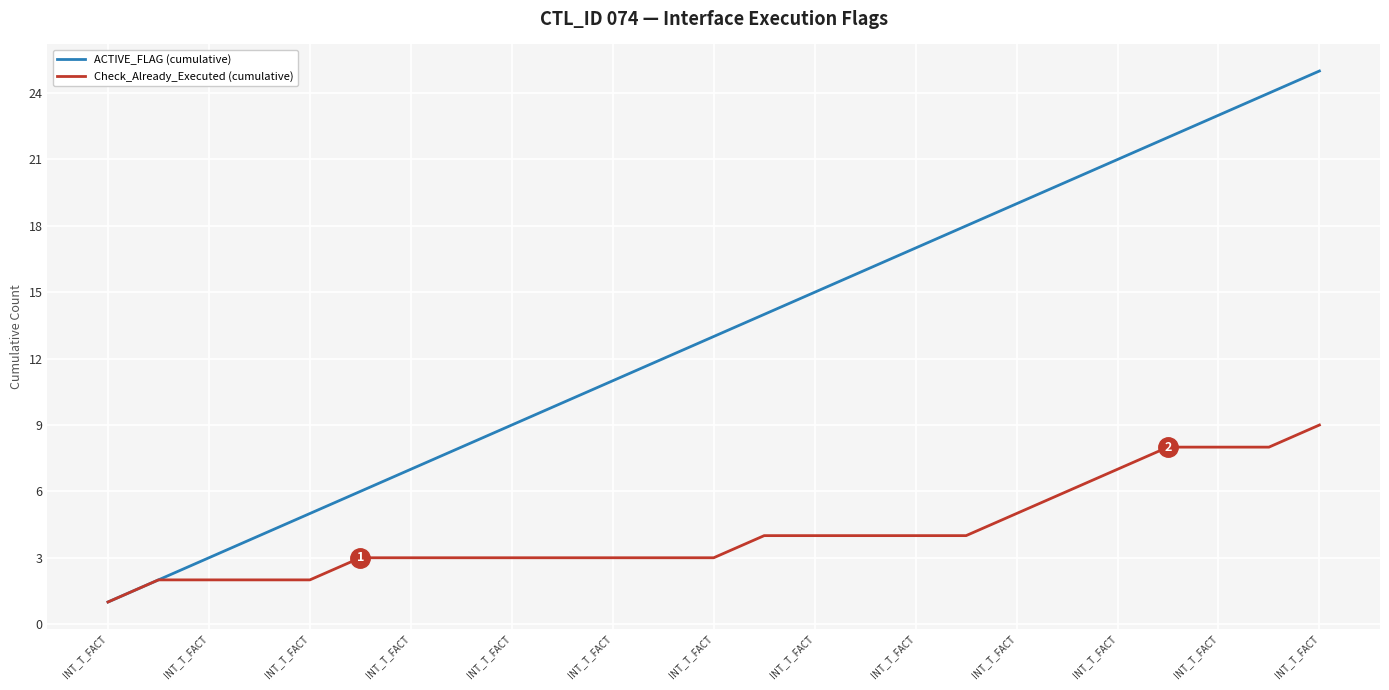

What is the maximum value for Check_Already_Executed (cumulative)?

9